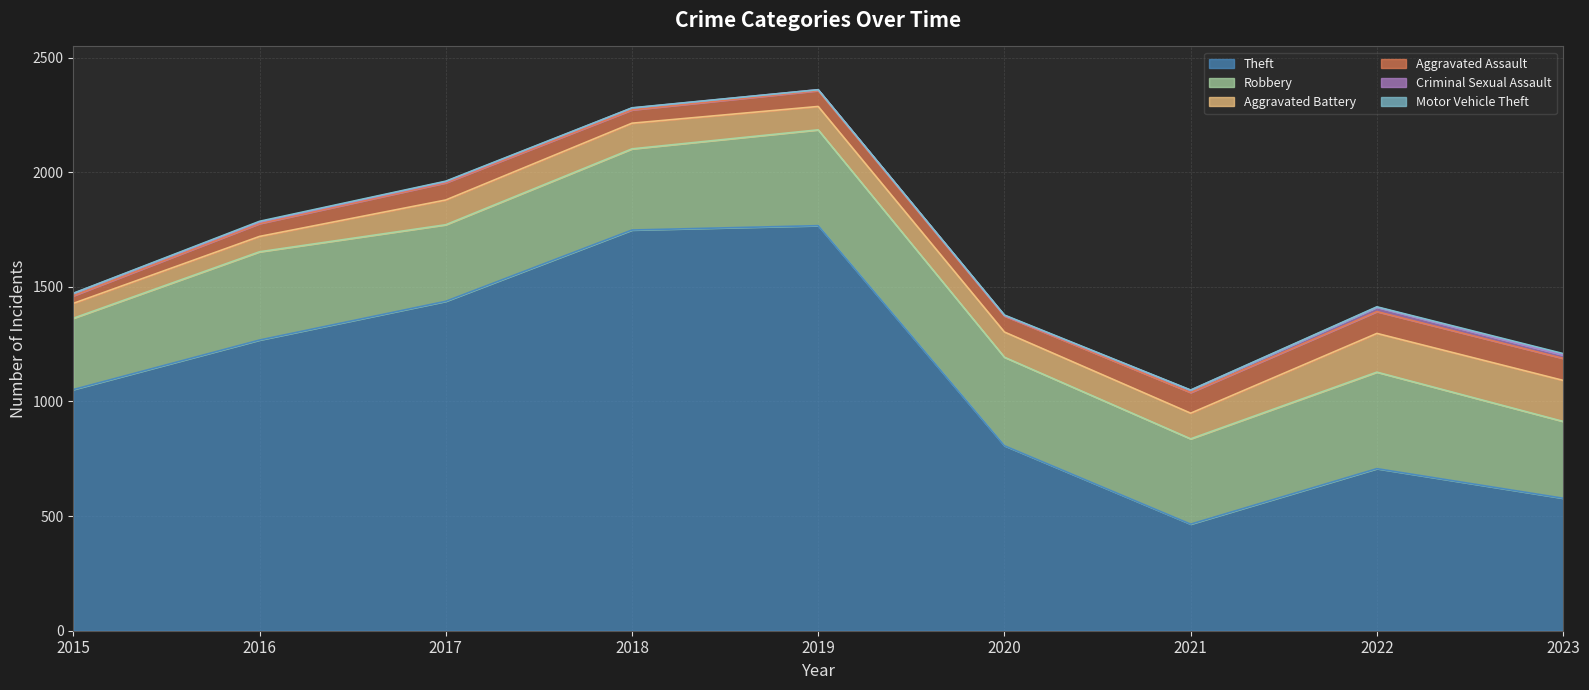

What is the difference between the Motor Vehicle Theft values at 2020 and 2016?

1